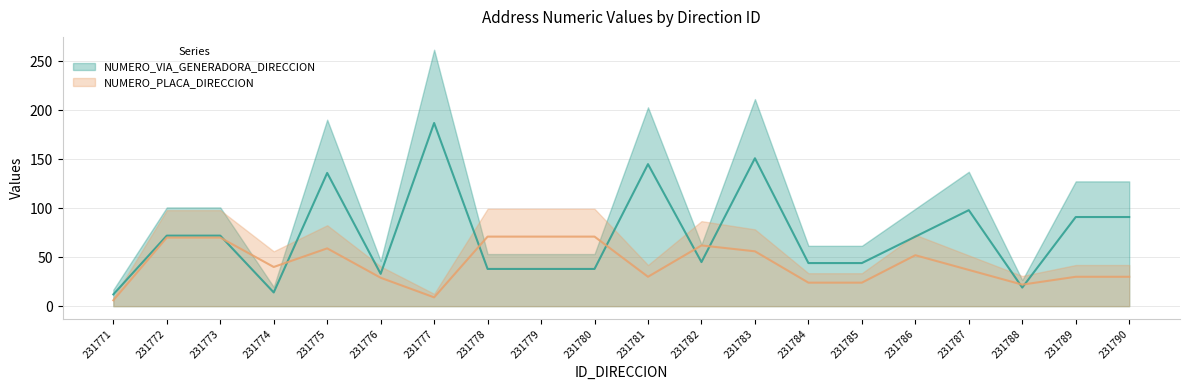

Which category has the lowest value in the NUMERO_PLACA_DIRECCION series?

231771